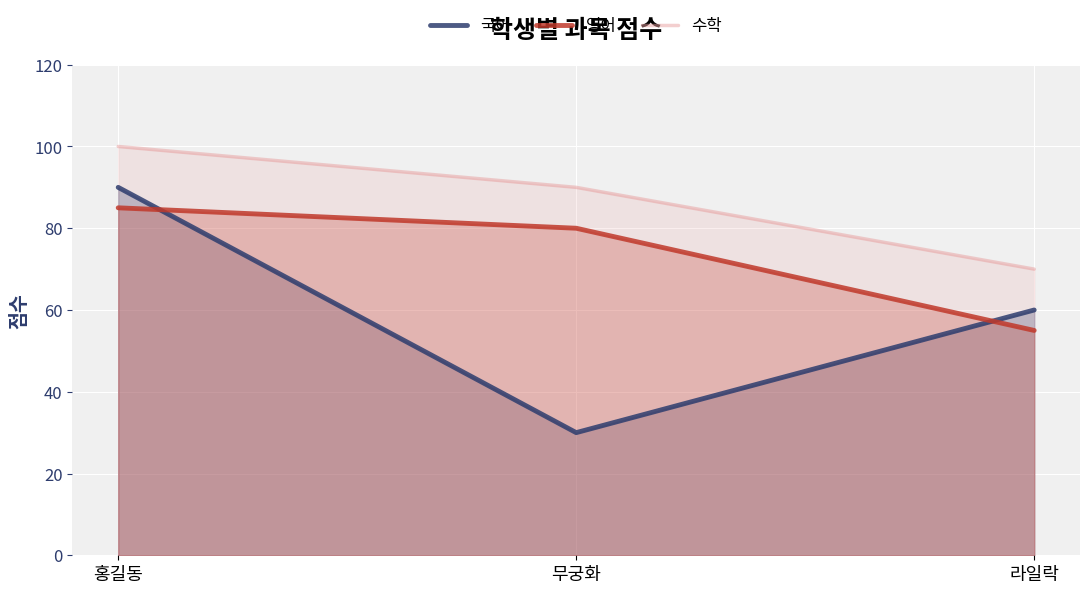

Which series has the largest total across all categories?

수학